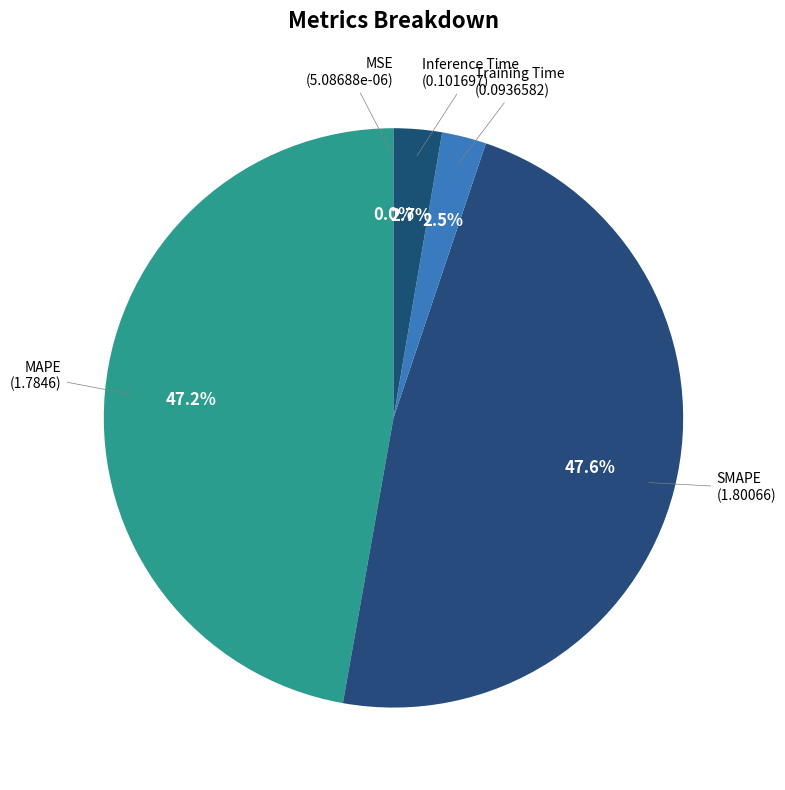

Is there any slice that represents more than half of the pie?

No